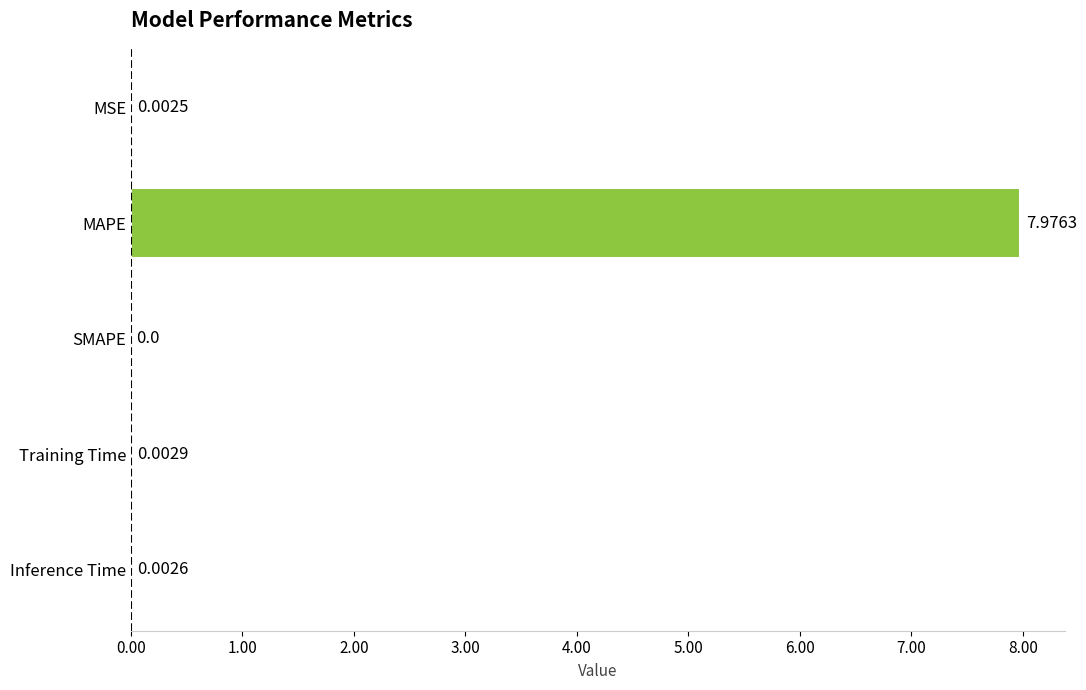

Which has a higher value, Training Time or Inference Time?

Training Time